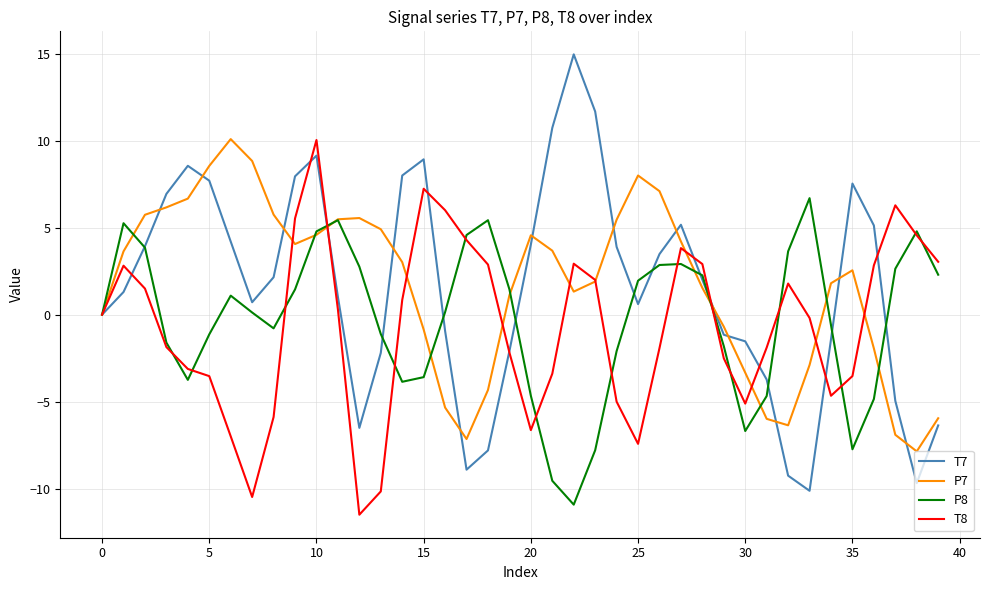

True or false: T7 and T8 intersect in this chart.

True